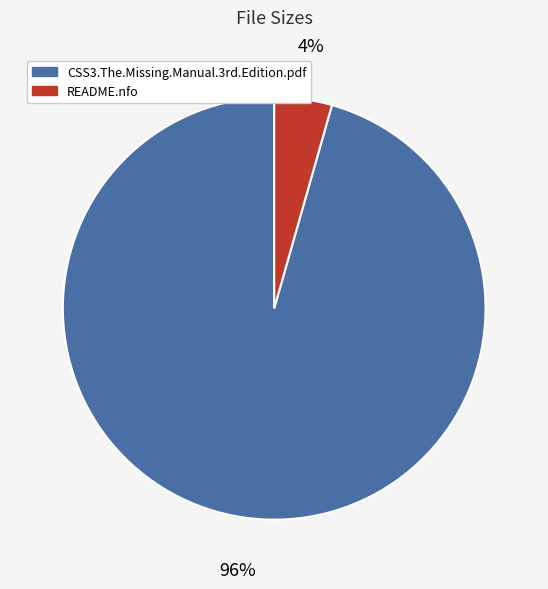

To the nearest percent, what is the average slice percentage?

50%